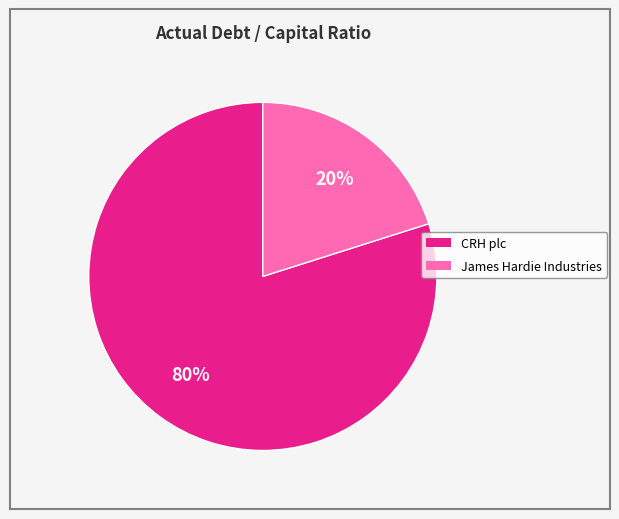

Which category has the biggest portion of the pie?

CRH plc